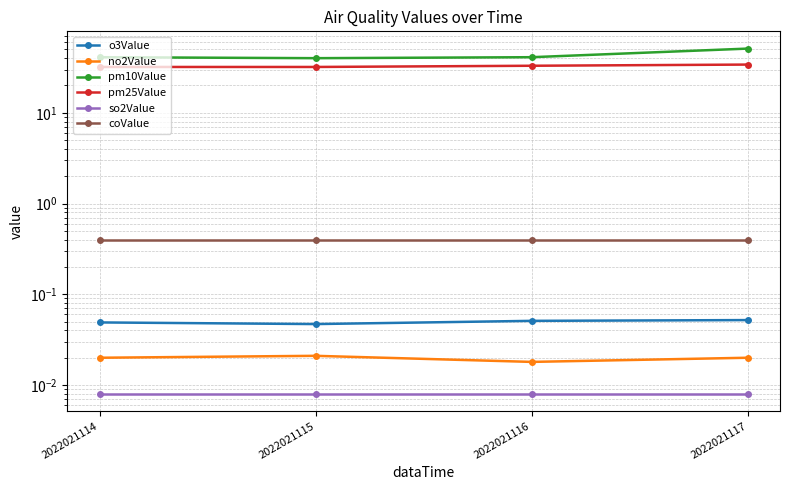

Does the chart have visible grid lines?

Yes